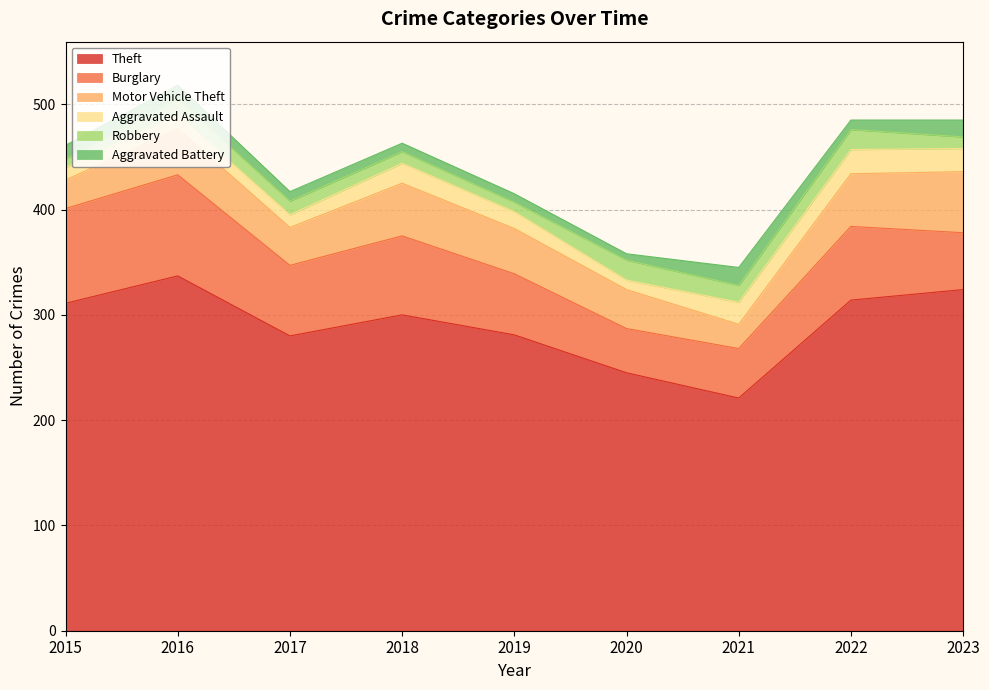

Reading left to right, transcribe all the data shown in this chart.

Theft: 311	337	280	300	281	245	221	314	324
Burglary: 90	96	67	75	58	42	47	70	54
Motor Vehicle Theft: 27	44	36	50	43	37	23	50	58
Aggravated Assault: 12	13	12	19	16	9	21	23	22
Robbery: 8	15	13	11	9	19	16	19	11
Aggravated Battery: 13	13	9	8	8	6	17	9	16